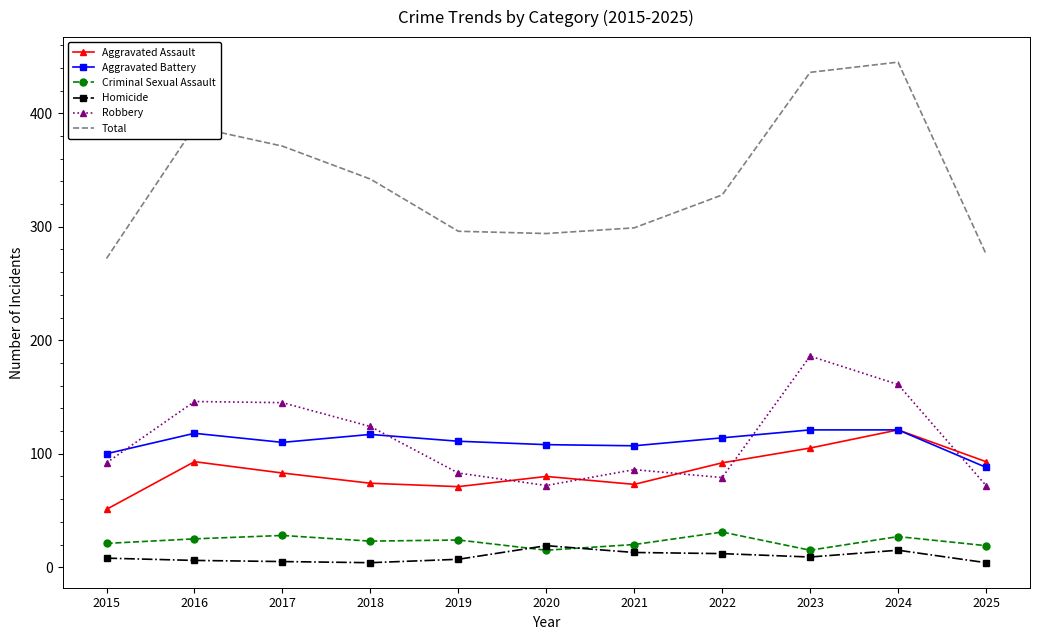

What is the average value of the Homicide series?

9